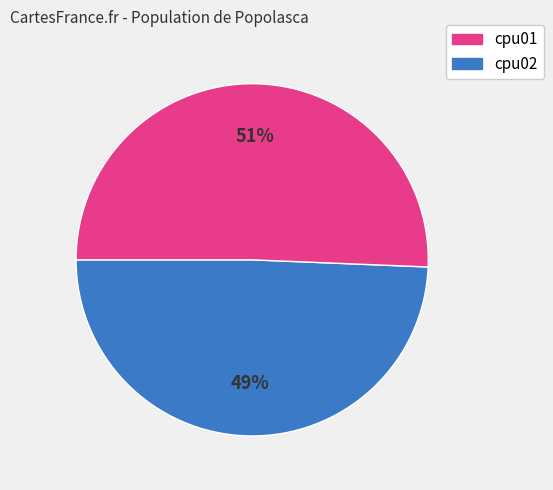

Is there any slice that represents more than half of the pie?

Yes